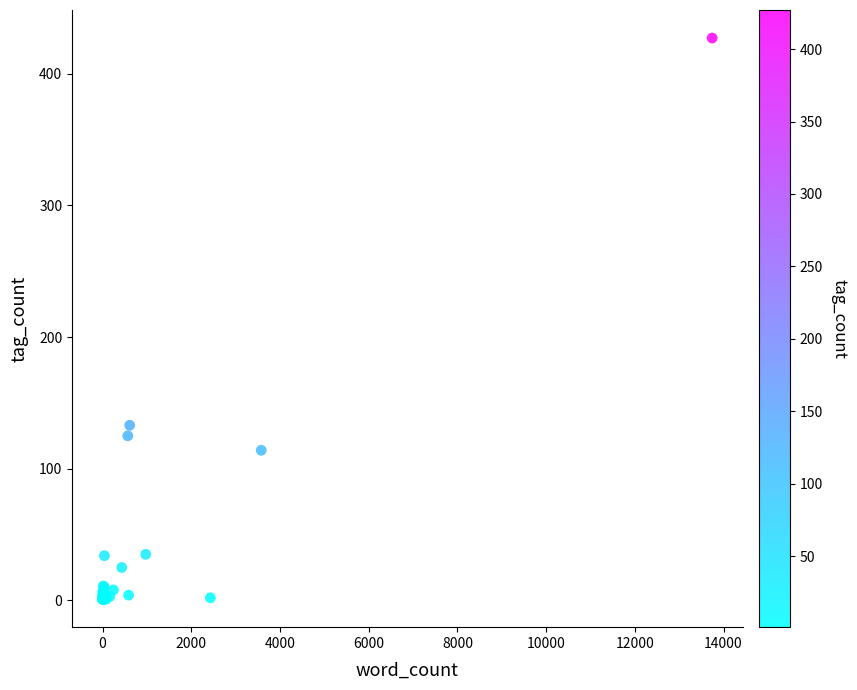

What Y value in the scatter plot is closest to 214?

133